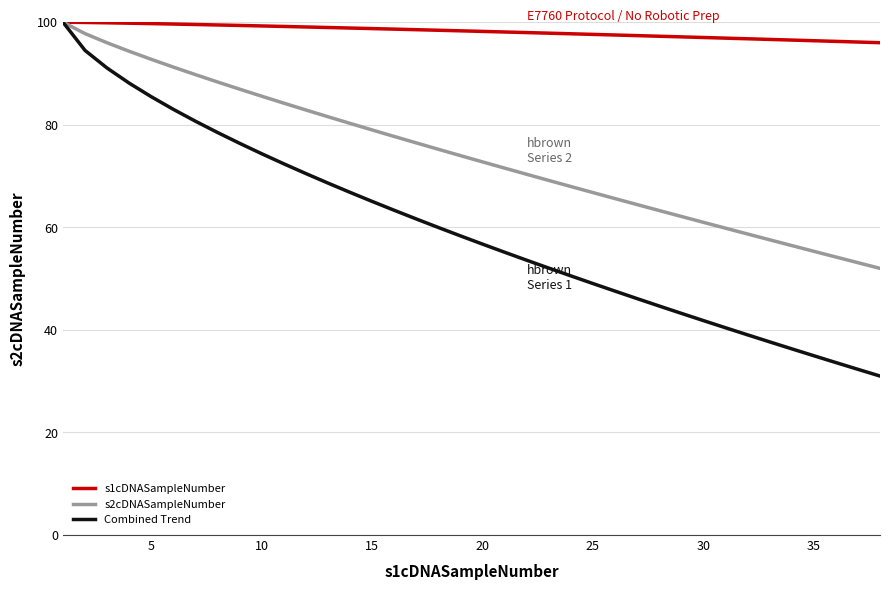

How many lines are shown in the chart?

3